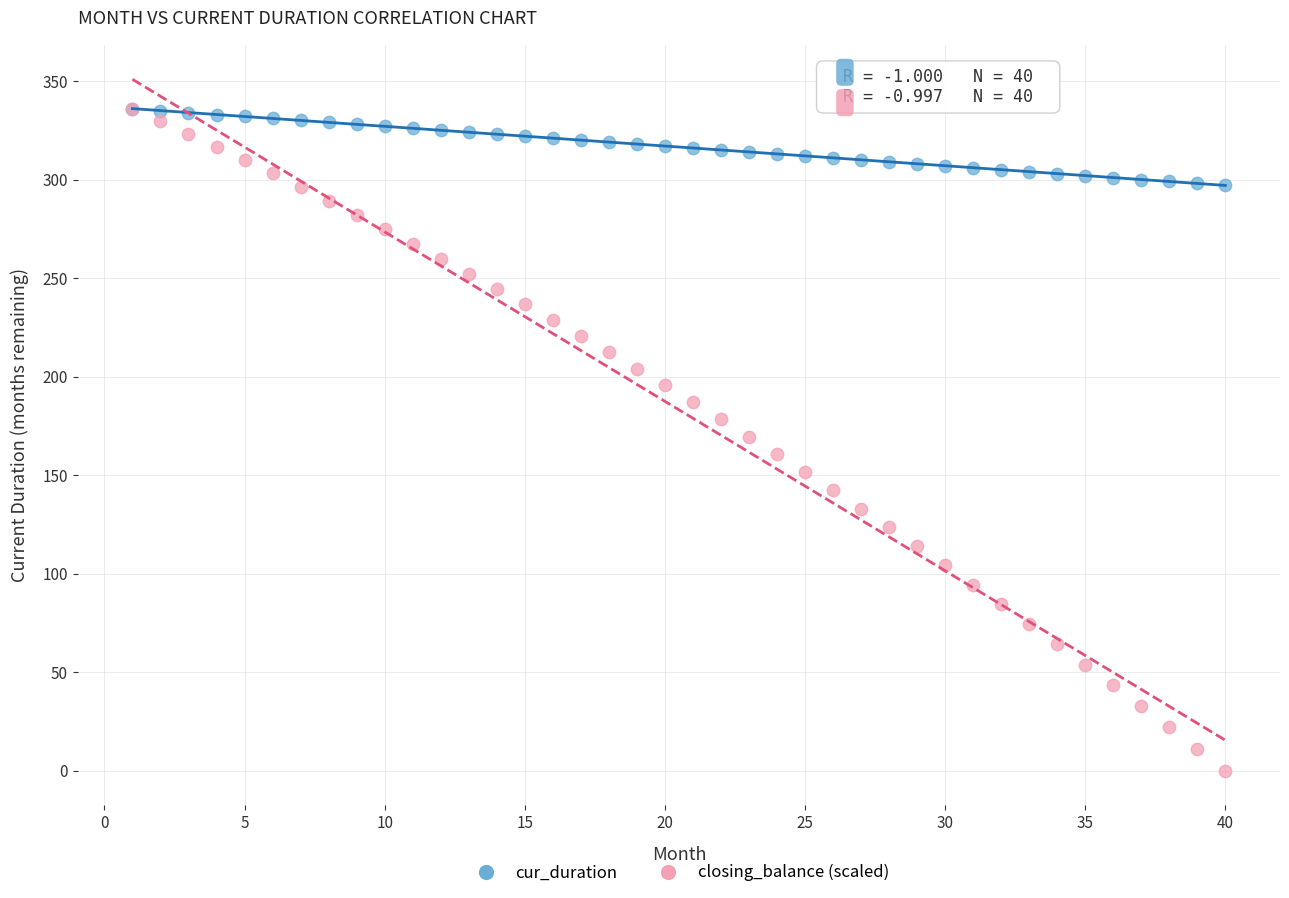

Which series contains the lowest Y value?

closing_balance (scaled)